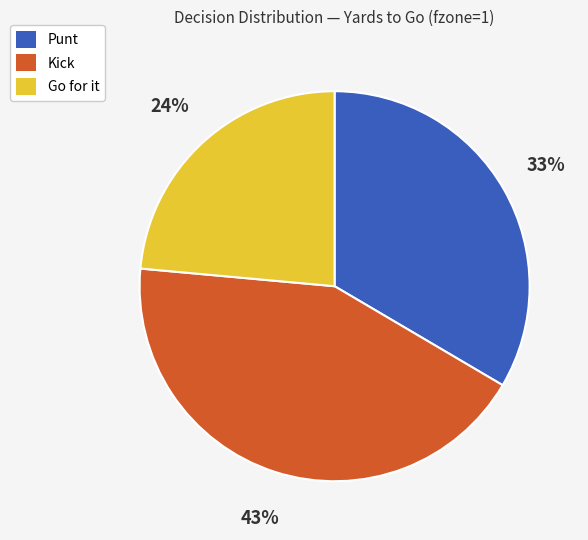

How many segments does this pie chart have?

3